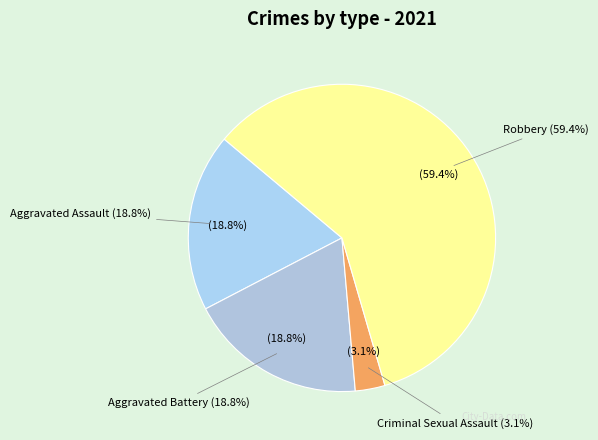

Which has a higher value, Criminal Sexual Assault or Aggravated Assault?

Aggravated Assault